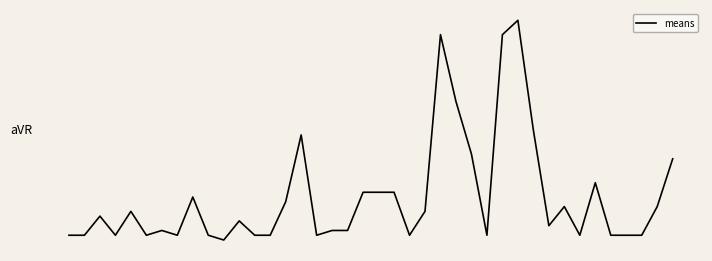

What is the maximum value shown in the chart?

46